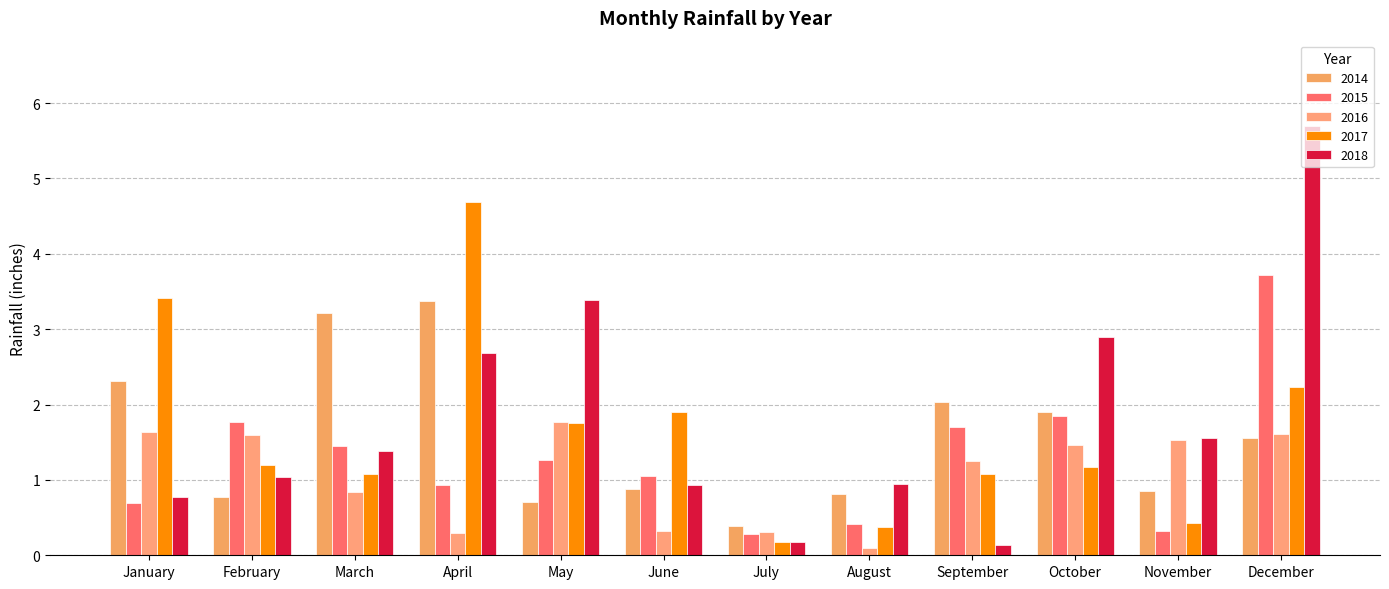

At January, list the series in order from largest to smallest.

2017, 2014, 2016, 2018, 2015